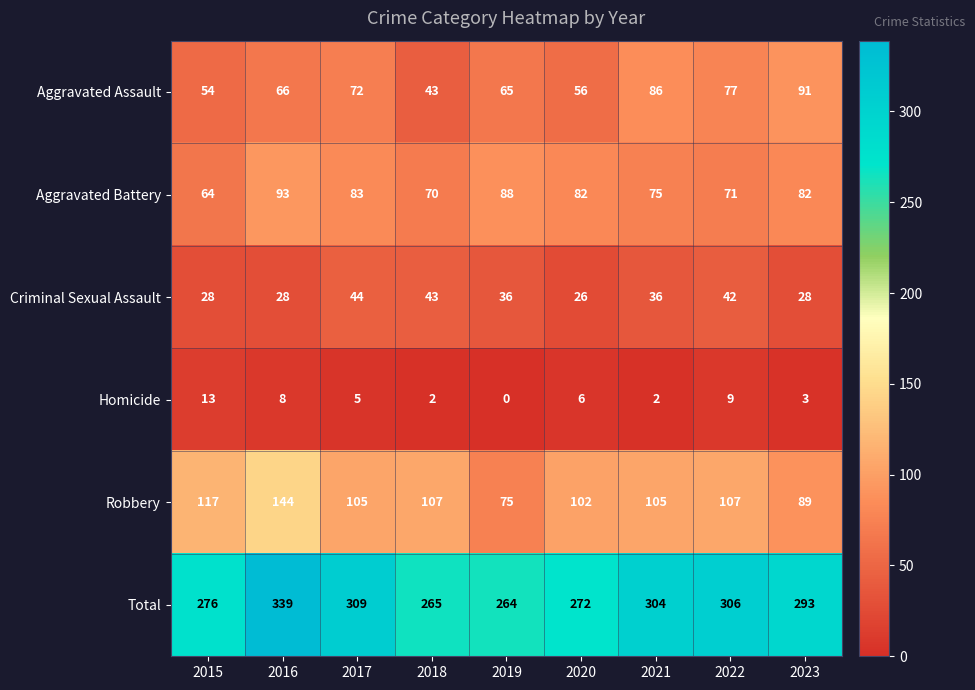

Rank the series at 2021 from lowest to highest value.

Homicide, Criminal Sexual Assault, Aggravated Battery, Aggravated Assault, Robbery, Total